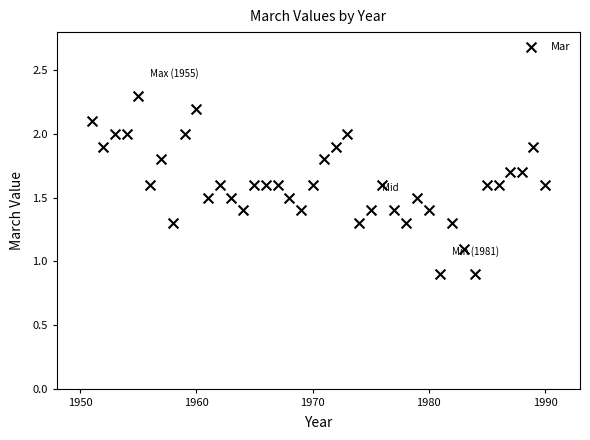

What is the range of X values (max minus min)?

39.0